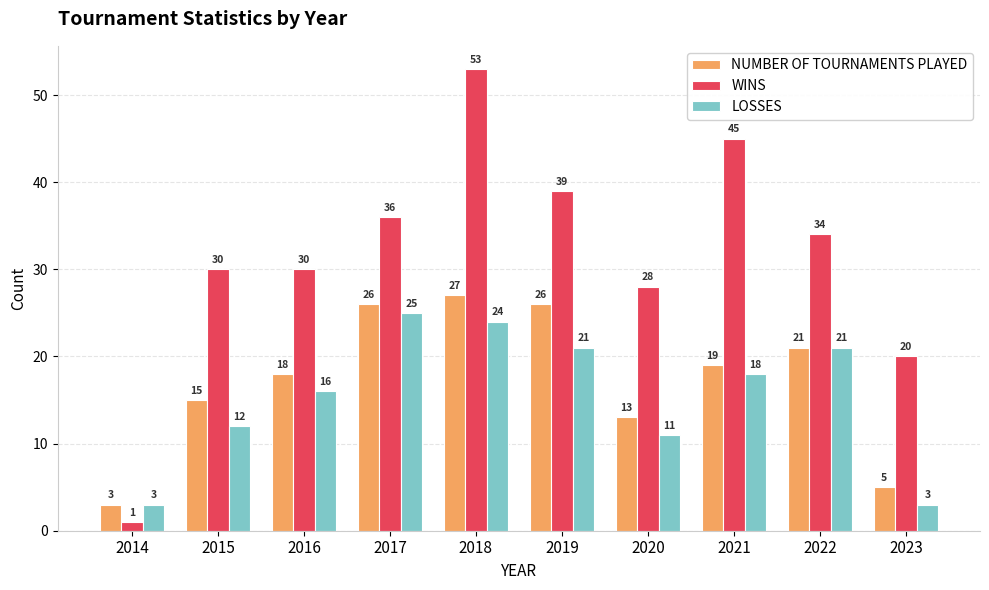

Which series has the widest spread of values?

WINS